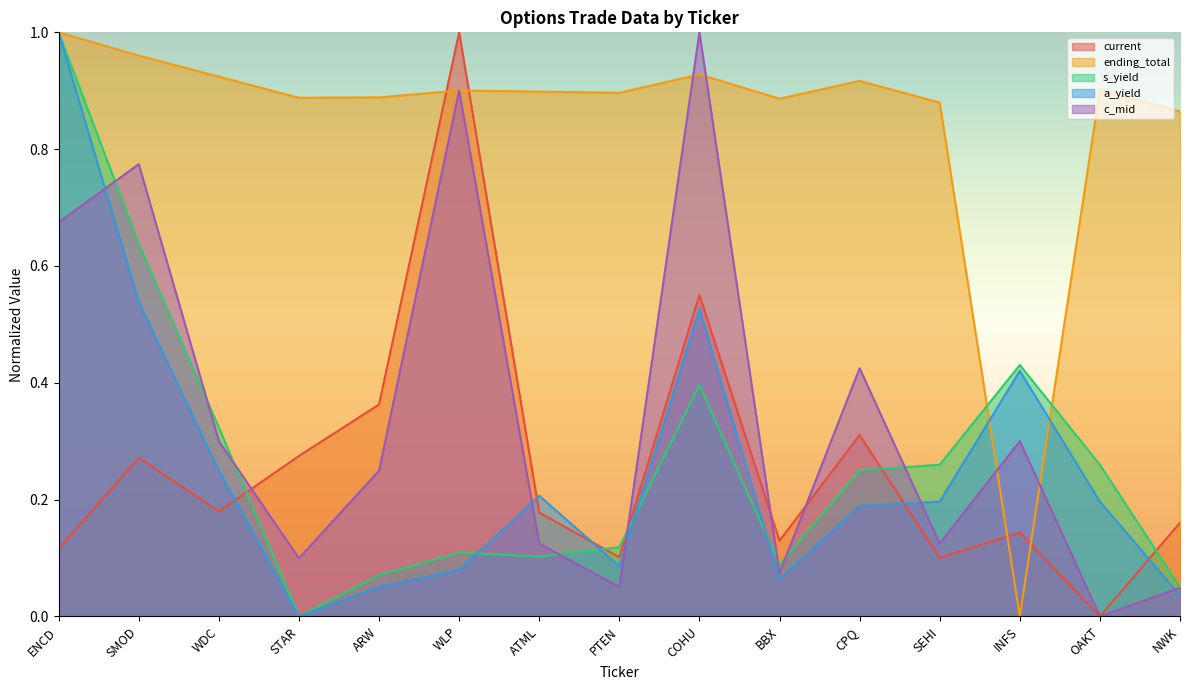

The s_yield series shows 0.1 at ARW. True or false?

True